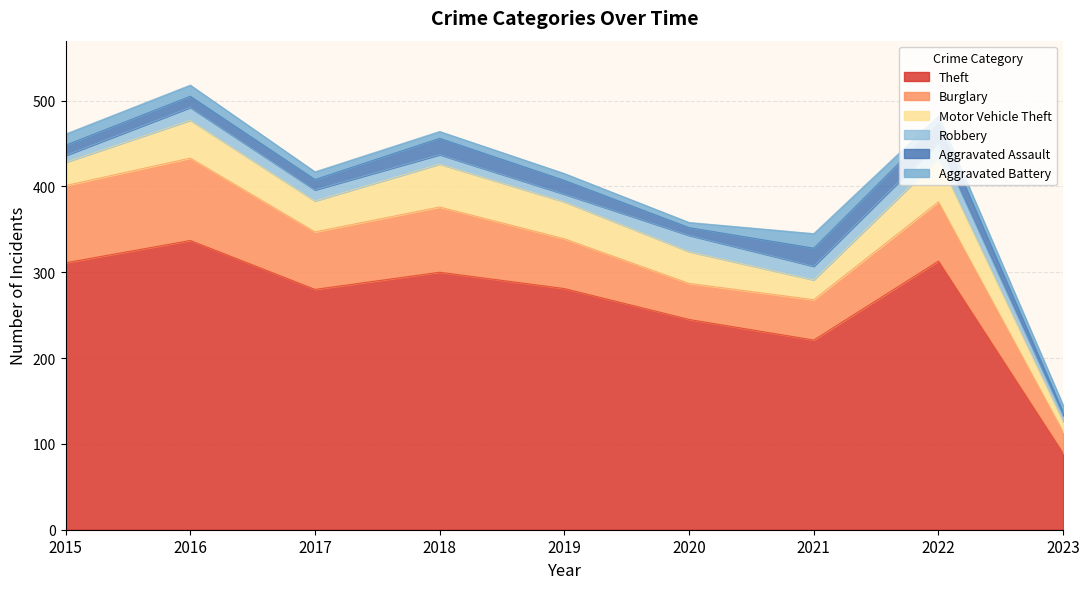

What is the value of the Burglary point at the 7th from the left?

47